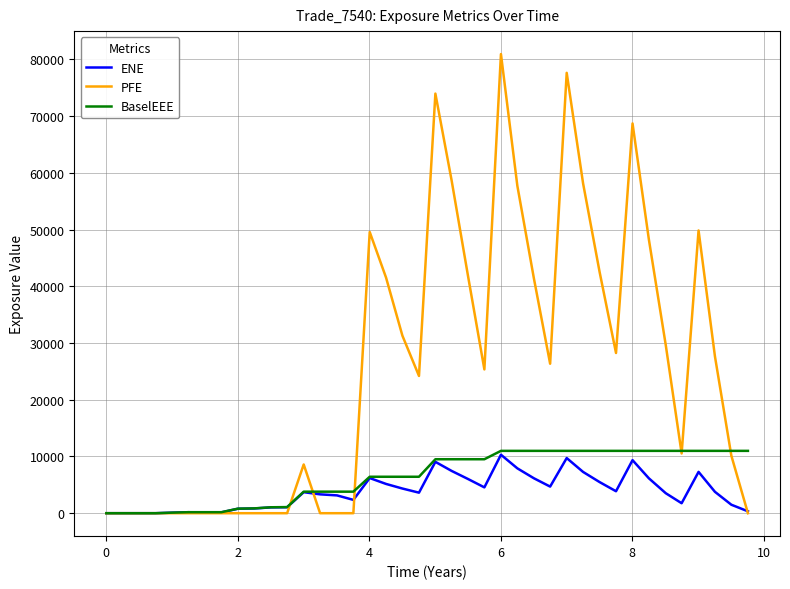

Which series has the widest spread of values?

PFE